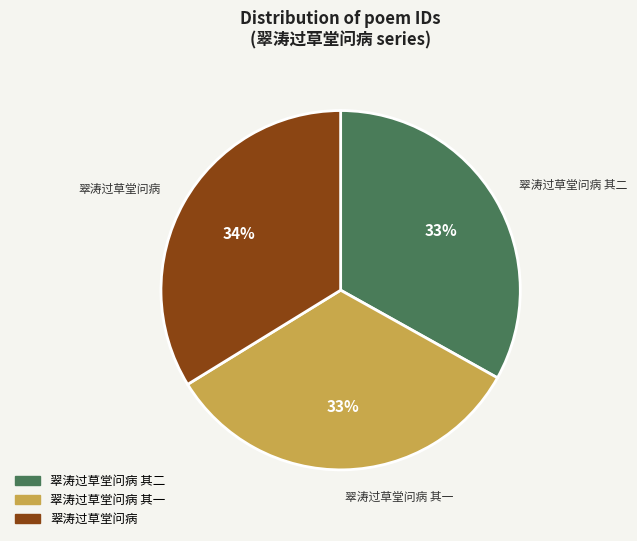

To the nearest percent, what is the difference between the largest and smallest slice percentages?

1%